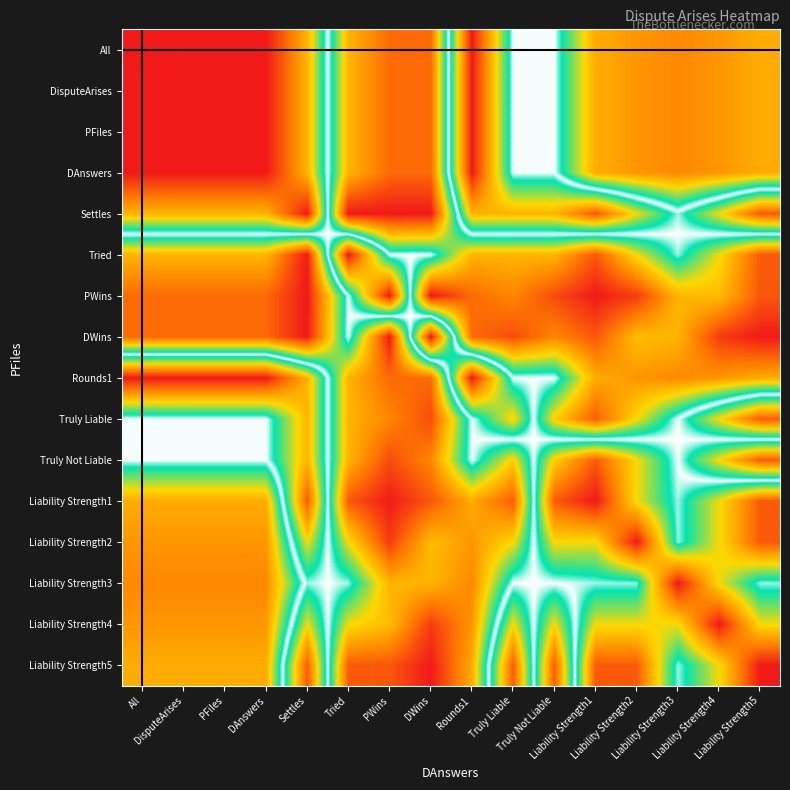

How many distinct data groups are displayed?

16